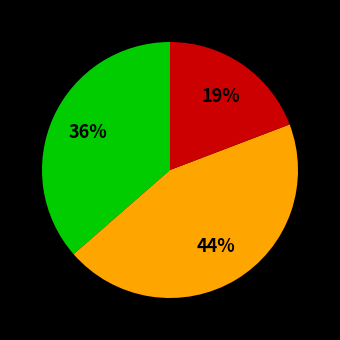

Does any single category account for the majority?

No